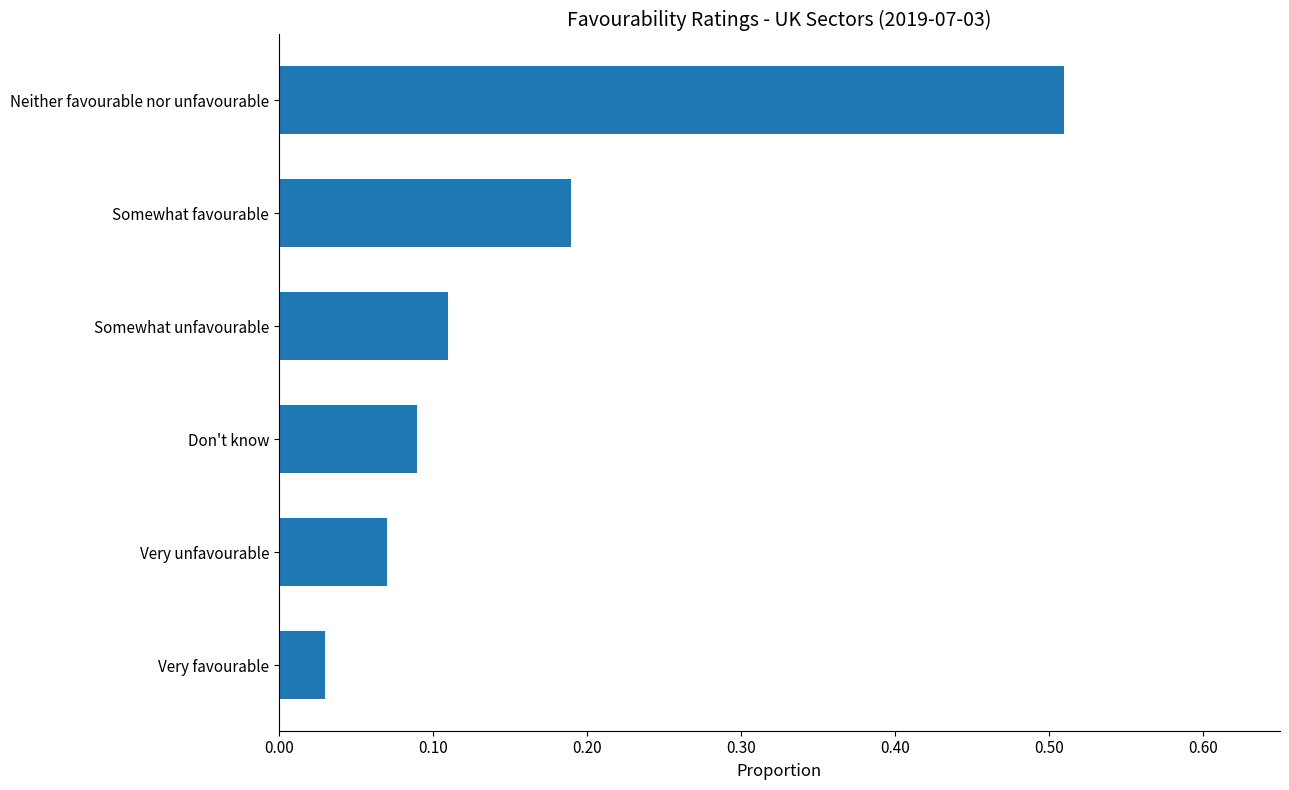

List the labels in order of value, smallest first.

Very favourable, Very unfavourable, Don't know, Somewhat unfavourable, Somewhat favourable, Neither favourable nor unfavourable